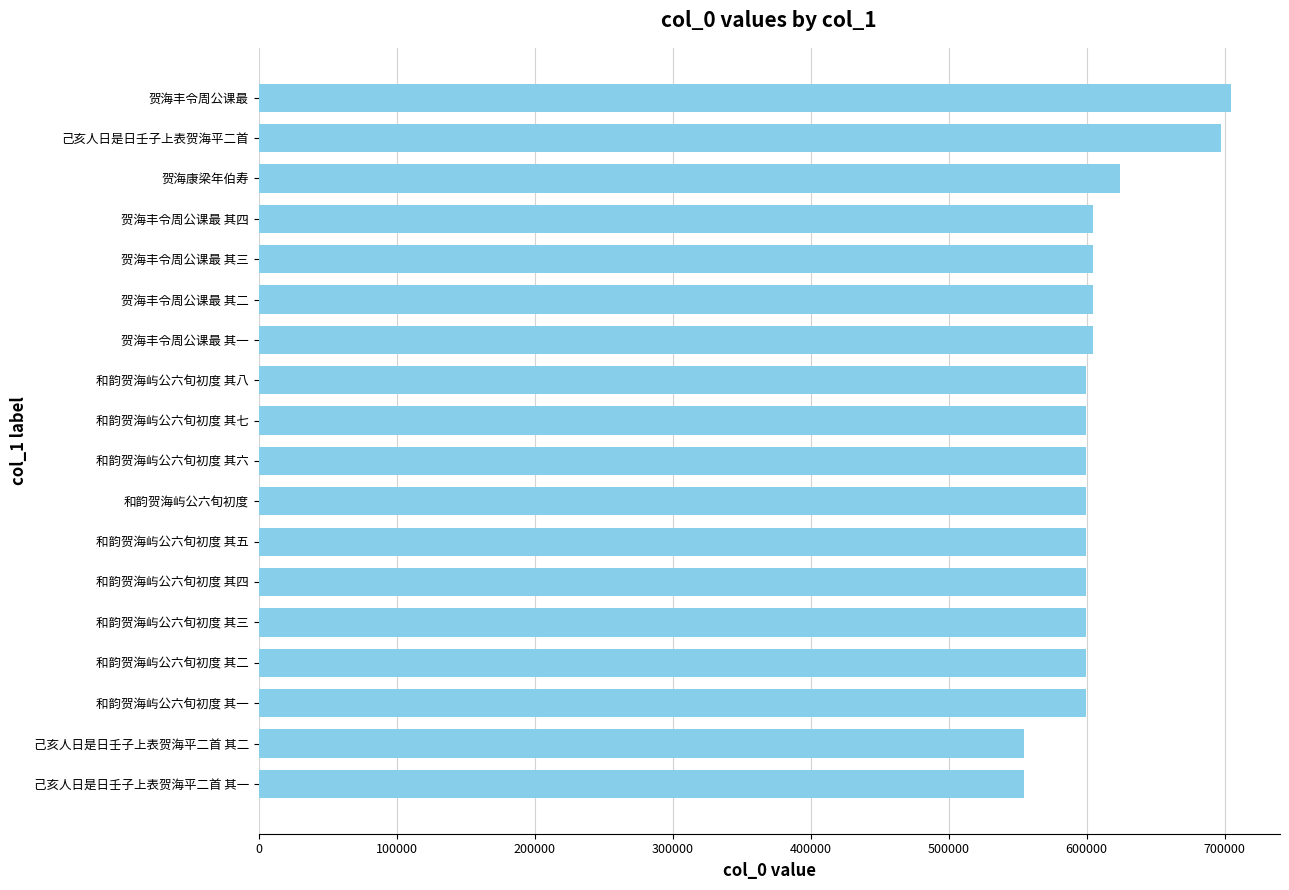

The value at 己亥人日是日壬子上表贺海平二首 其二 is 554568. True or false?

True